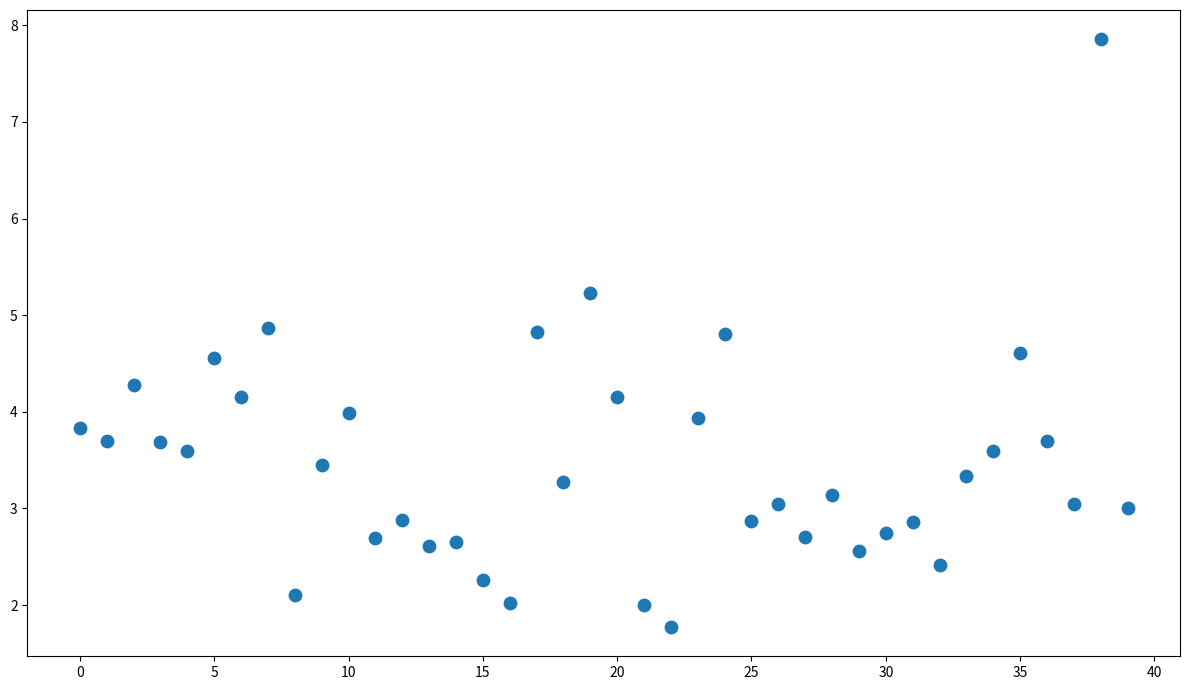

What is the range of Y values (max minus min)?

6.1